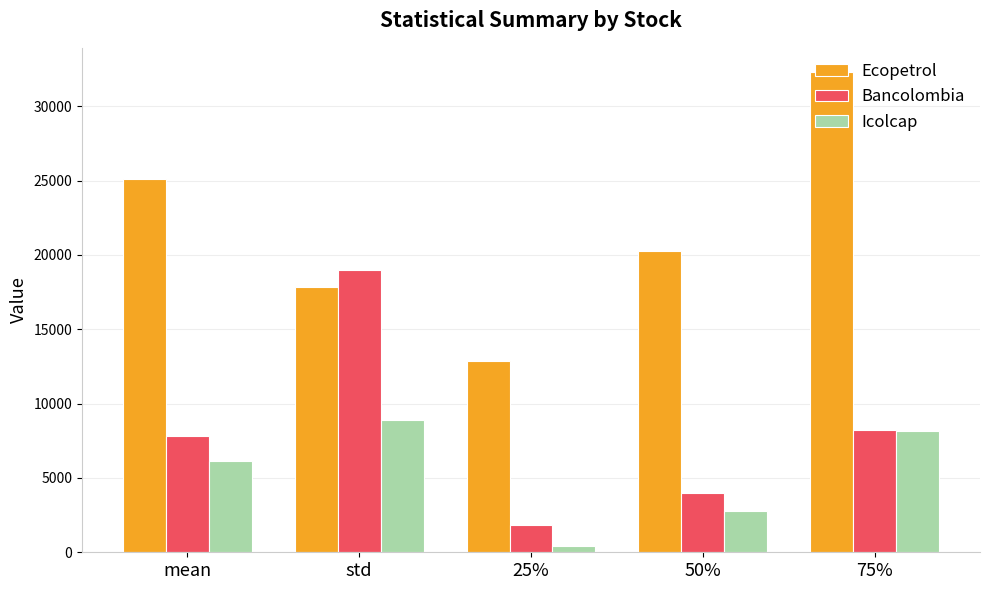

Is it true that Icolcap equals 6168.1 at mean?

True